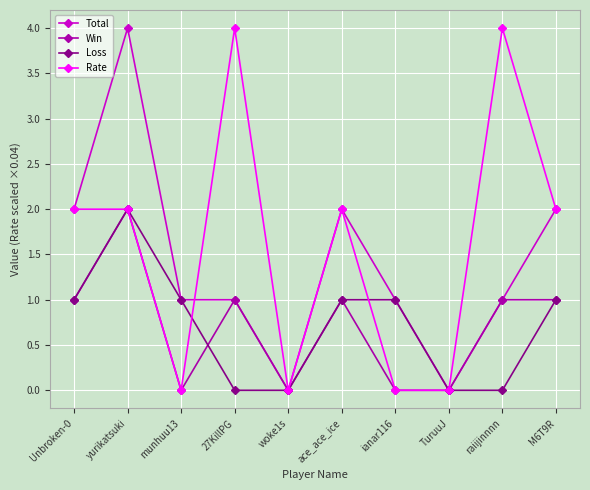

What is the label of the 3rd point from the left?

munhuu13